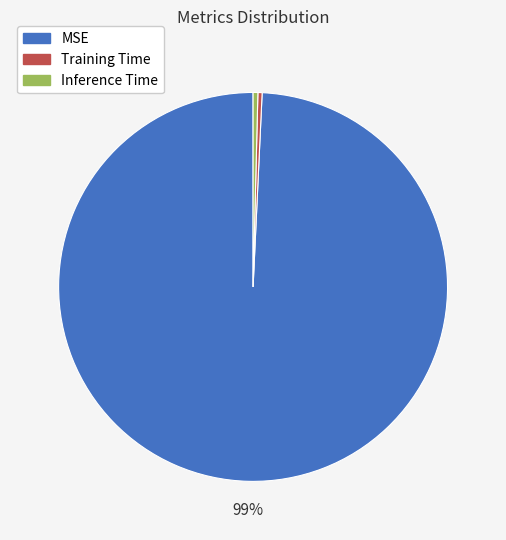

Do MSE and Training Time together represent more than half of the pie?

Yes